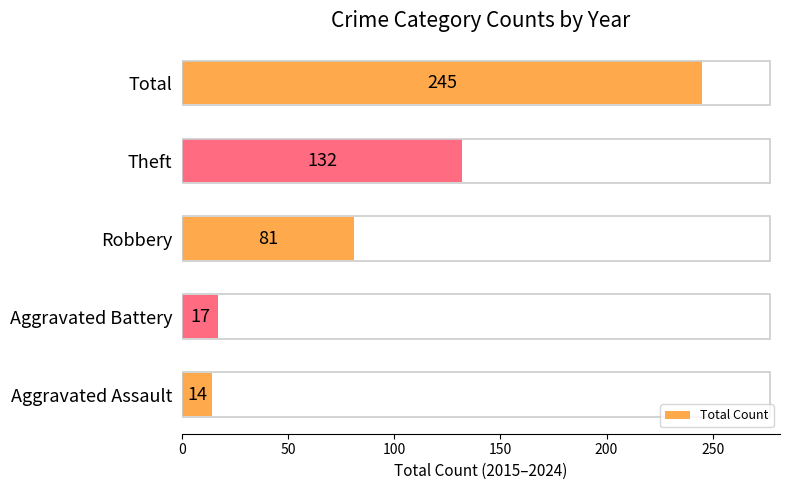

Which has a higher value, Theft or Robbery?

Theft